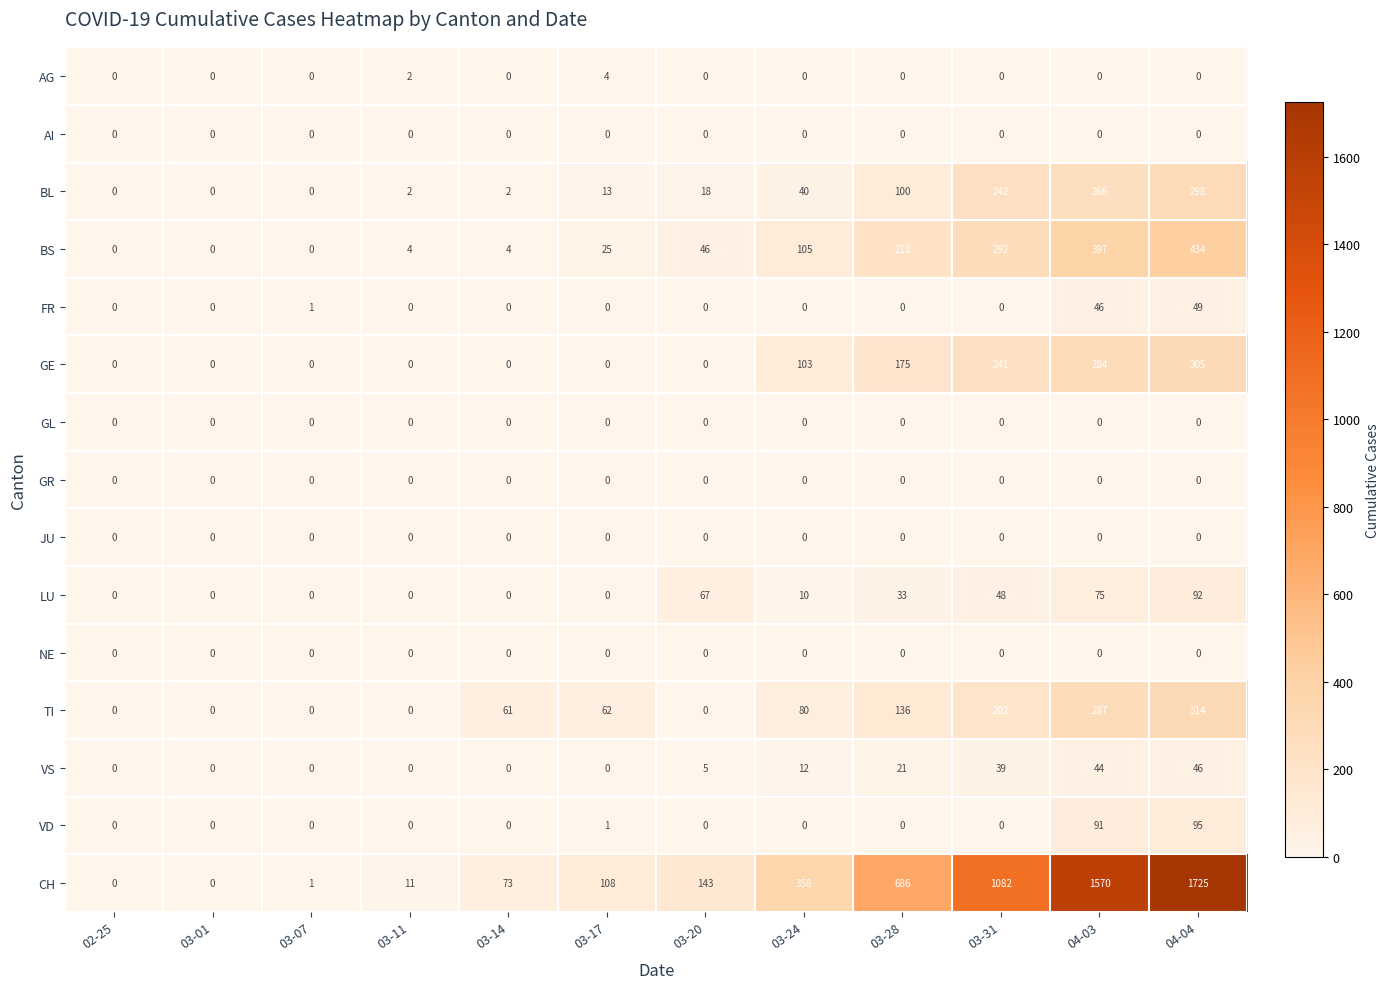

How many categories are shown in the chart?

12